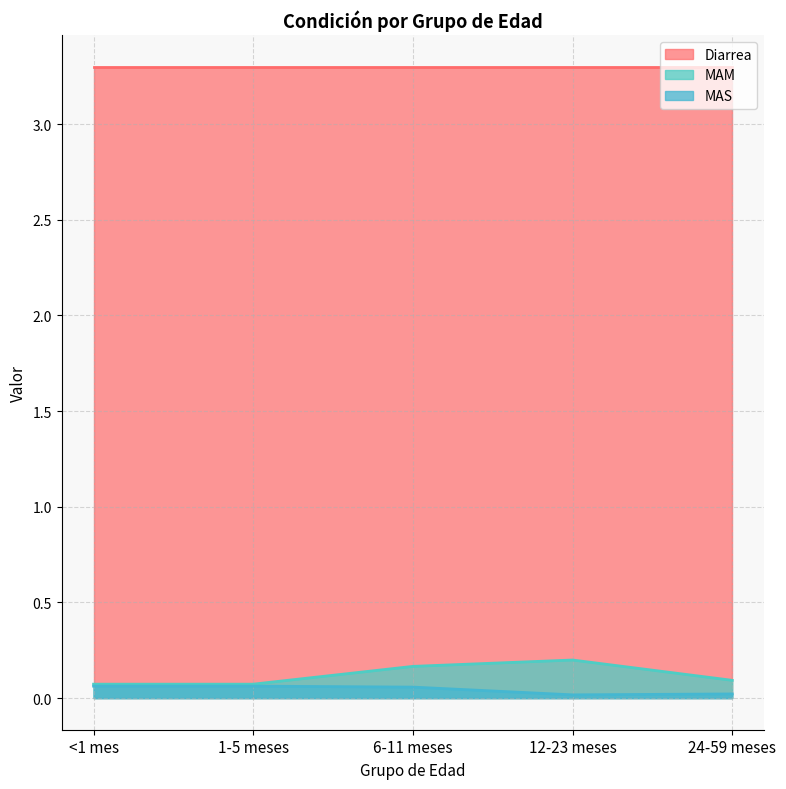

Which series changed the most between <1 mes and 6-11 meses?

MAM